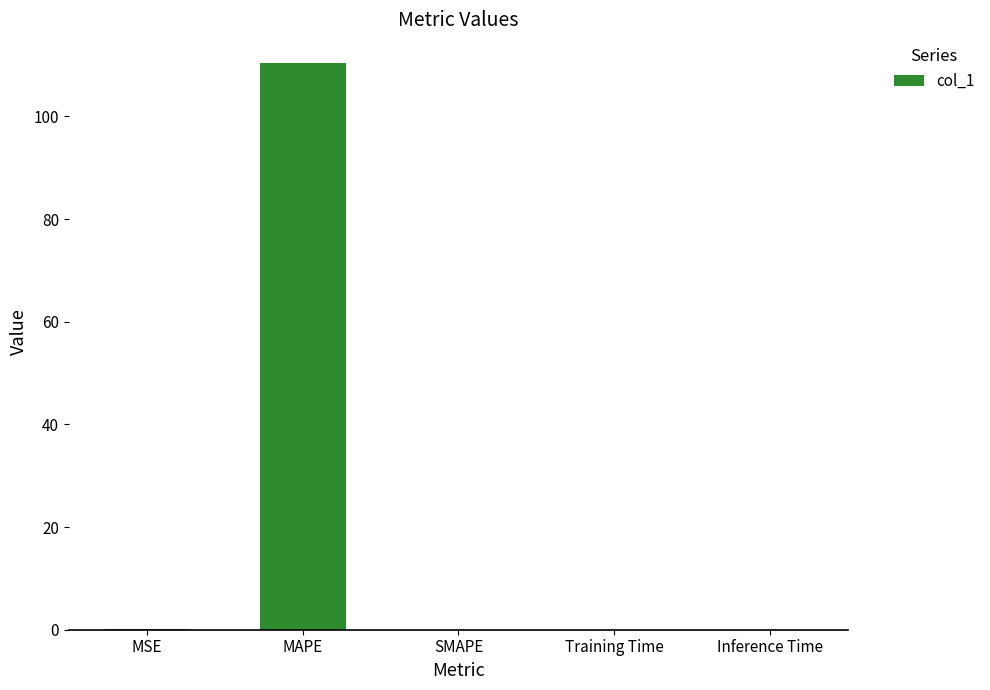

What is the change in value from MAPE to Inference Time?

-110.5